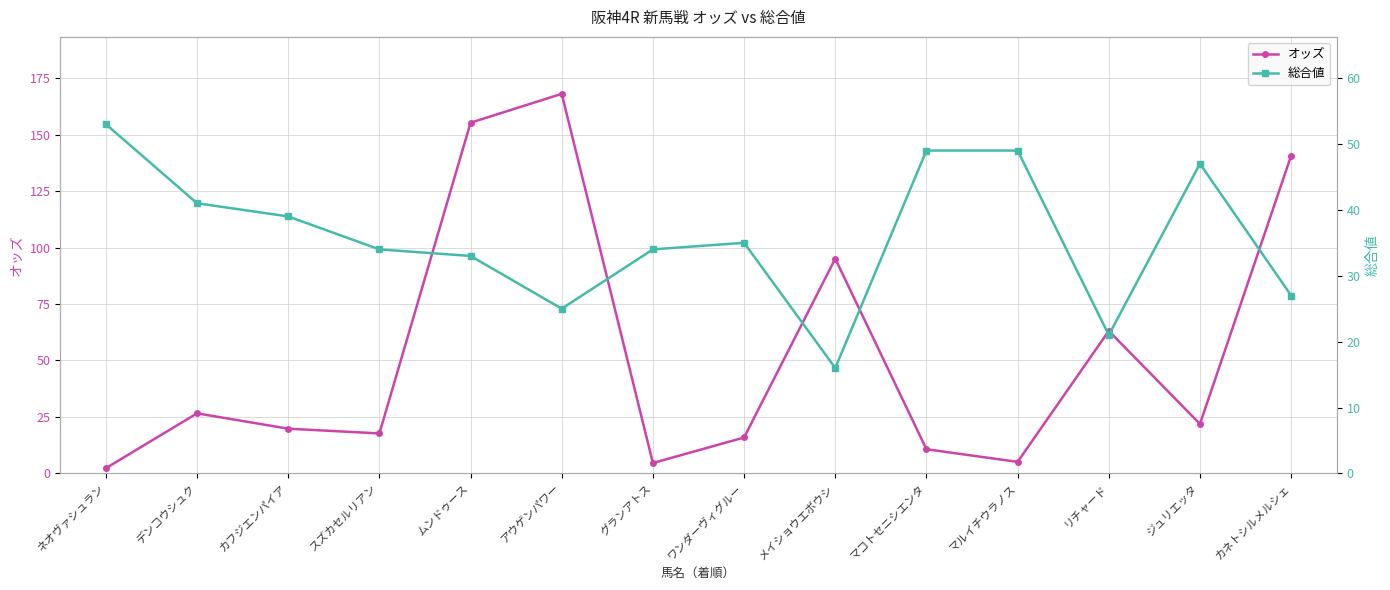

Where is the first local maximum for 総合値?

ワンダーヴィグルー